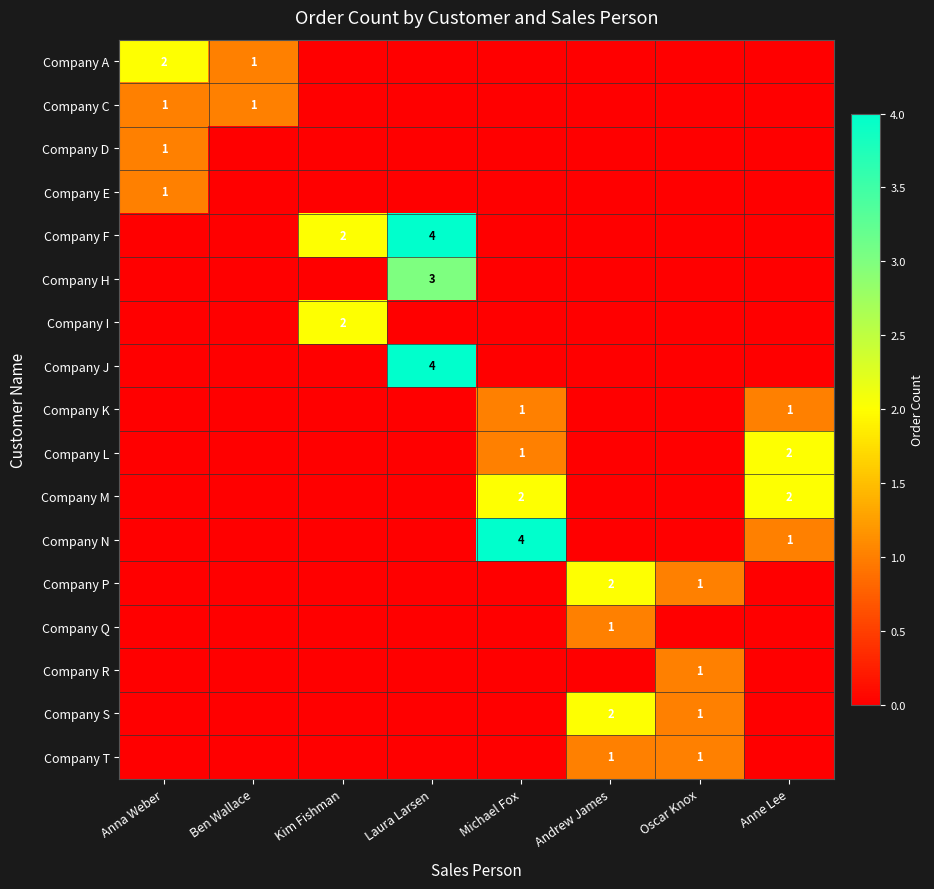

True or false: Company P has a value of 2 at Andrew James.

True